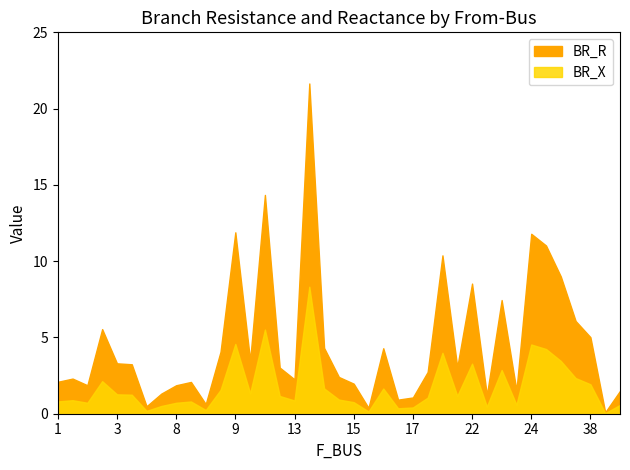

Reading right to left, what are all the values shown in this chart?

BR_R: 1.5	0.1	5.0	6.1	9.0	11.0	11.8	1.5	7.5	1.2	8.5	3.1	10.4	2.7	1.1	0.9	4.3	0.4	2.0	2.4	4.3	21.6	2.3	3.0	14.3	3.5	11.9	4.1	0.6	2.1	1.9	1.3	0.5	3.2	3.3	5.5	1.9	2.3	2.1
BR_X: 0.6	0.0	1.9	2.3	3.5	4.2	4.5	0.6	2.9	0.5	3.3	1.2	4.0	1.1	0.4	0.4	1.7	0.1	0.8	0.9	1.7	8.3	0.9	1.2	5.5	1.3	4.6	1.6	0.2	0.8	0.7	0.5	0.2	1.2	1.3	2.1	0.7	0.9	0.8